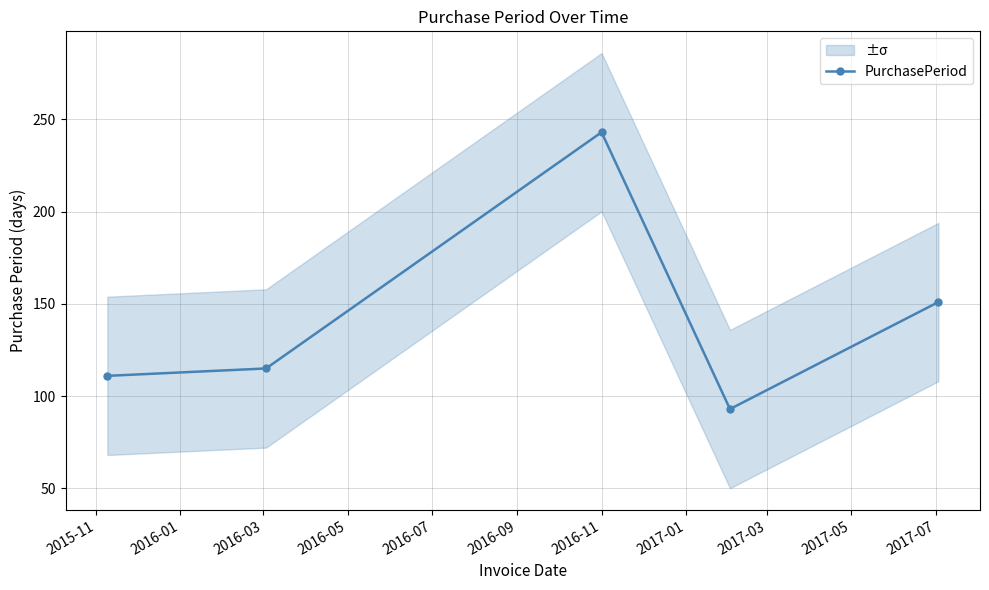

How many interior local valleys (lower than both neighbors) does the data have?

1